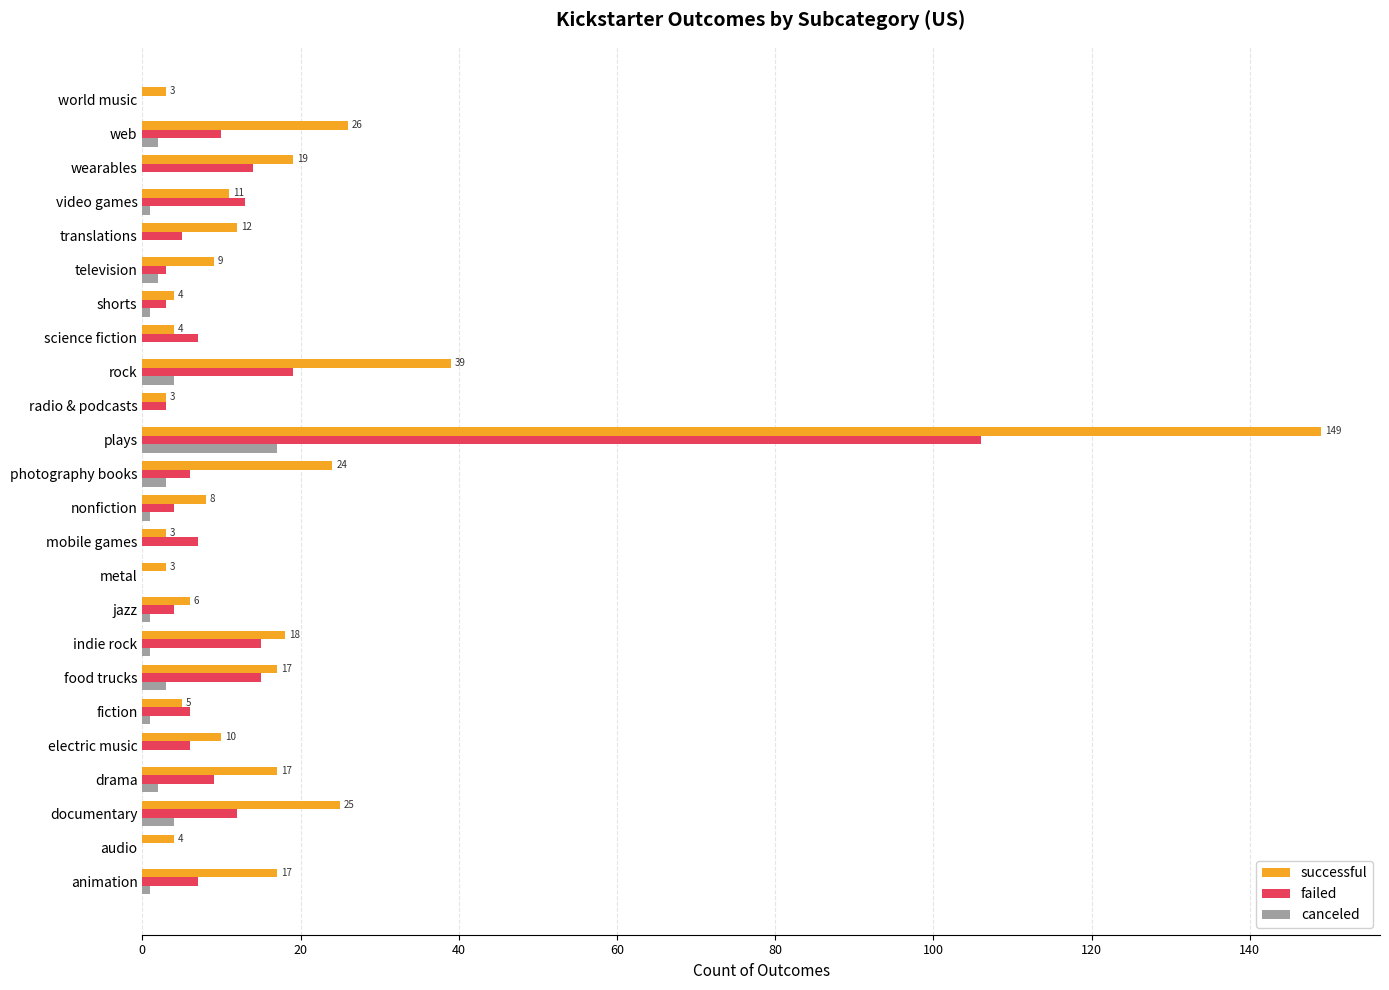

The failed series shows 6 at electric music. True or false?

True